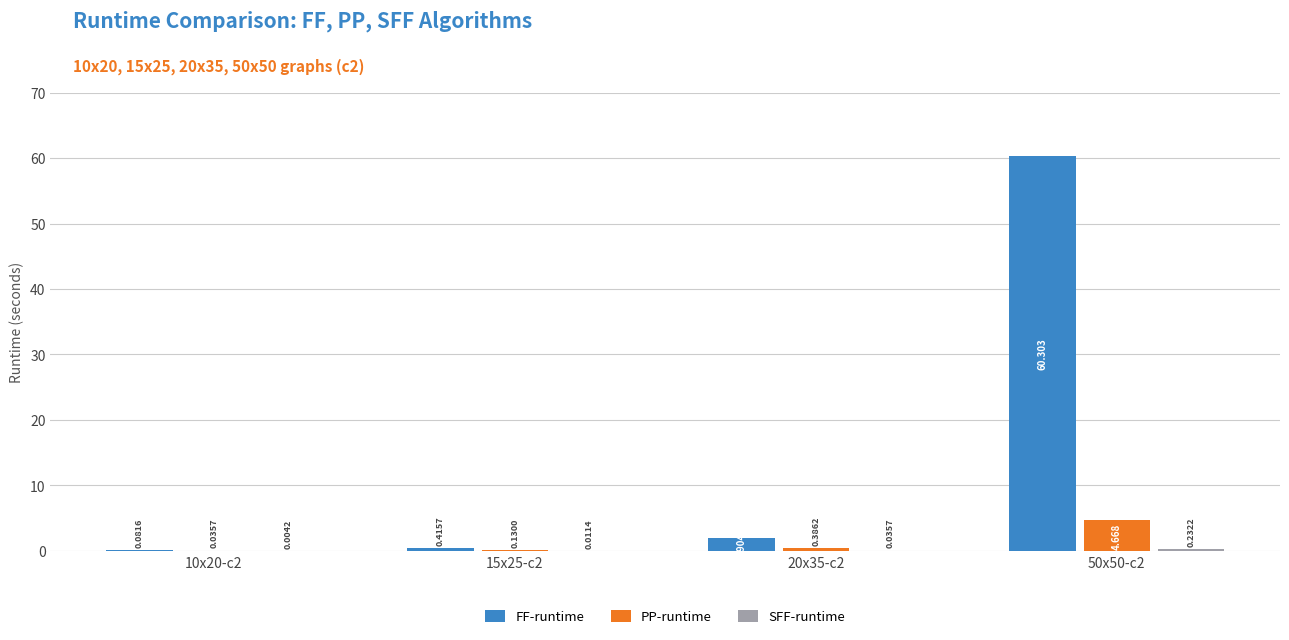

Which series changed the most between 10x20-c2 and 20x35-c2?

FF-runtime